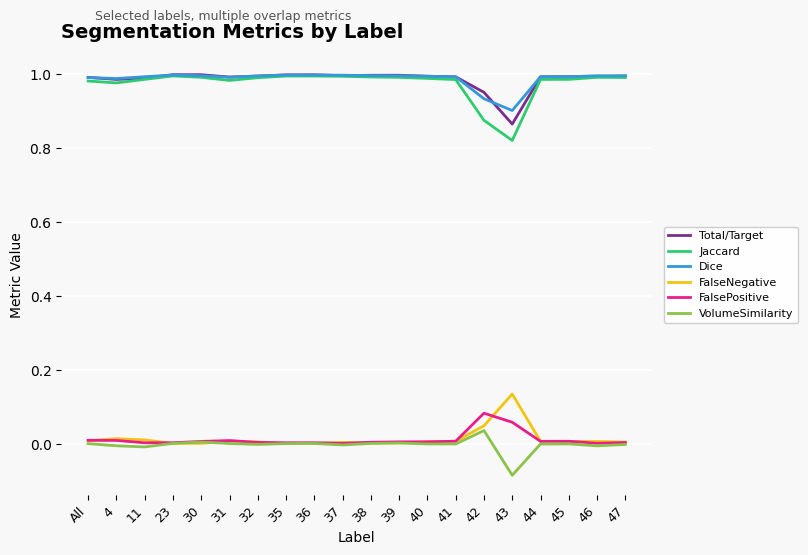

True or false: FalsePositive and Dice intersect in this chart.

False